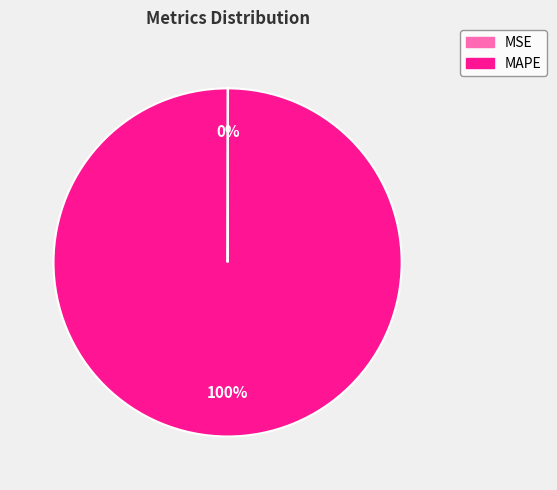

Which slice represents more than half of the pie?

MAPE